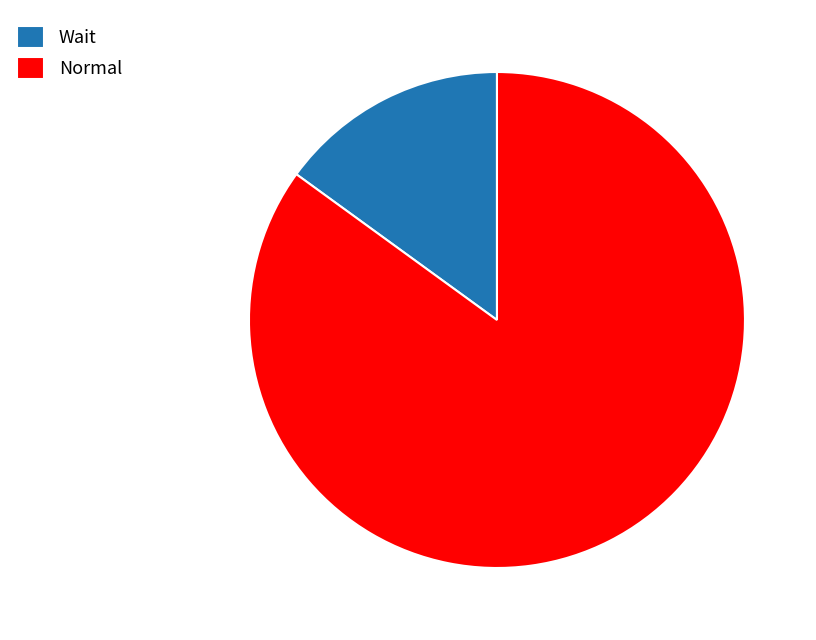

The Normal slice represents 94% of the pie. True or false?

False